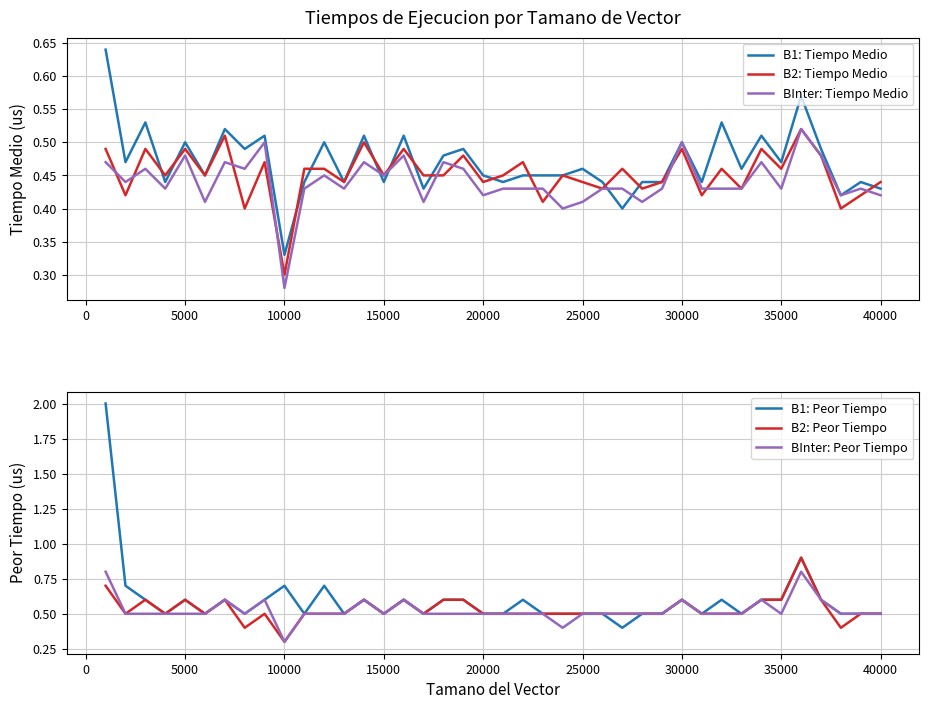

How many intersections are there between B2: Tiempo Medio and B1: Peor Tiempo?

2